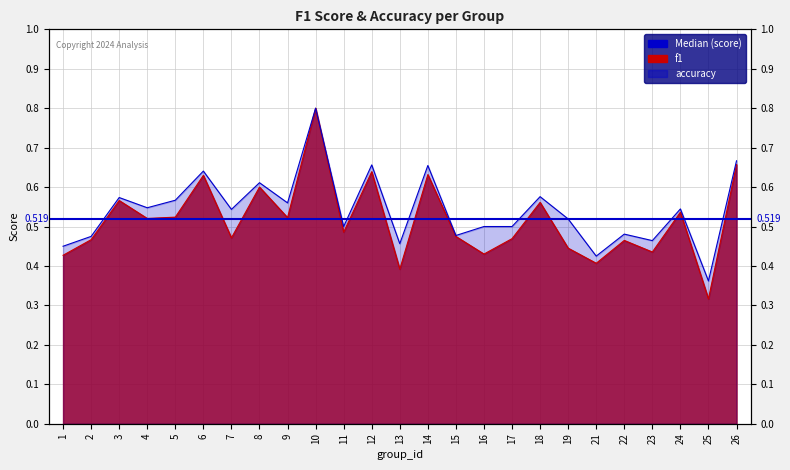

What is the lowest value of the f1 series?

0.3